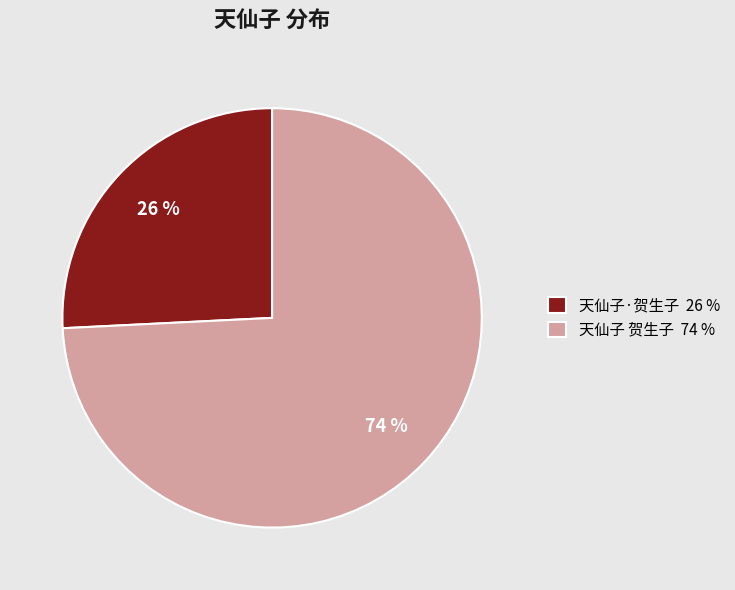

Which has a higher value, 天仙子·贺生子 26 % or 天仙子 贺生子 74 %?

天仙子 贺生子 74 %